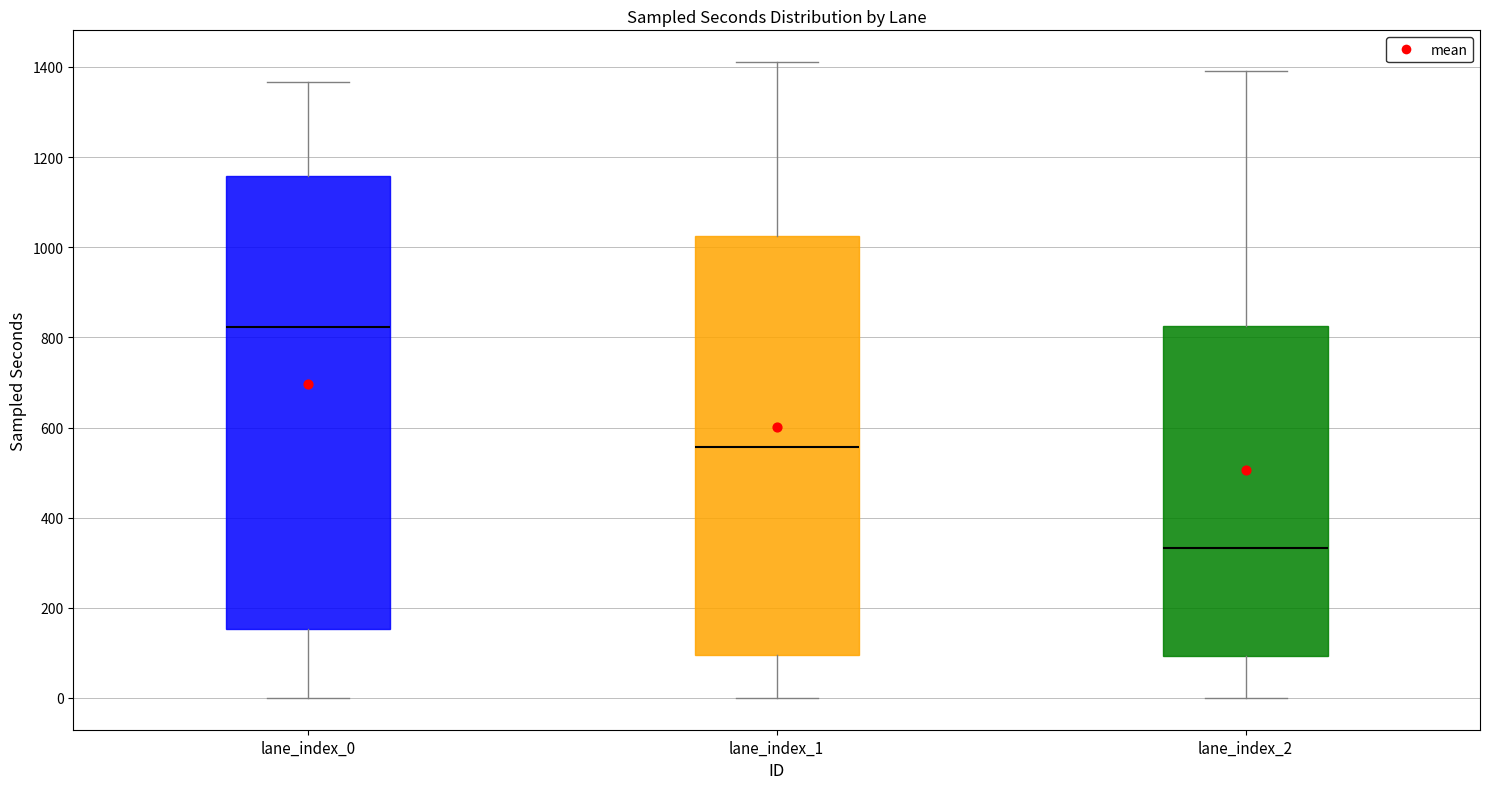

Reading left to right, transcribe this box plot: for each box, give where its median line is, the range the box spans, and where its two whiskers end, as read against the y-axis. The values are not printed on the chart, so give them approximately, as read against the axis.

lane_index_0: median 820, box 160 to 1160, whiskers 0 to 1360
lane_index_1: median 560, box 100 to 1020, whiskers 0 to 1420
lane_index_2: median 340, box 100 to 820, whiskers 0 to 1400